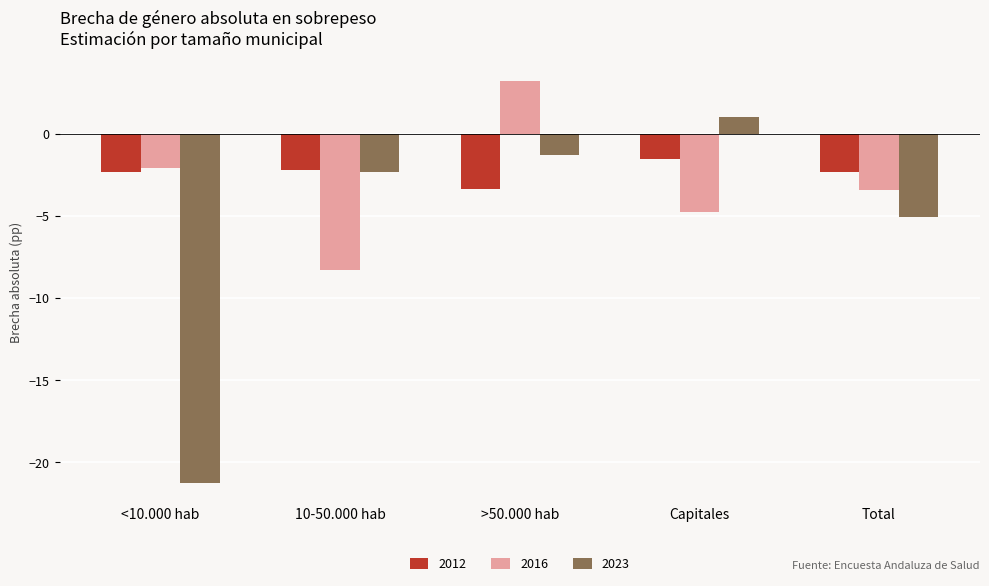

How many values in the 2023 series exceed -2?

2